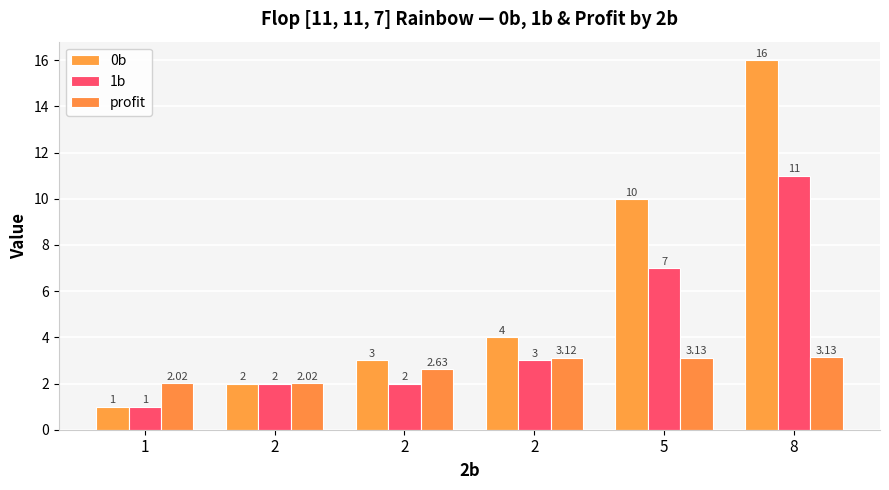

What is the sum of all 1b values?

26.0